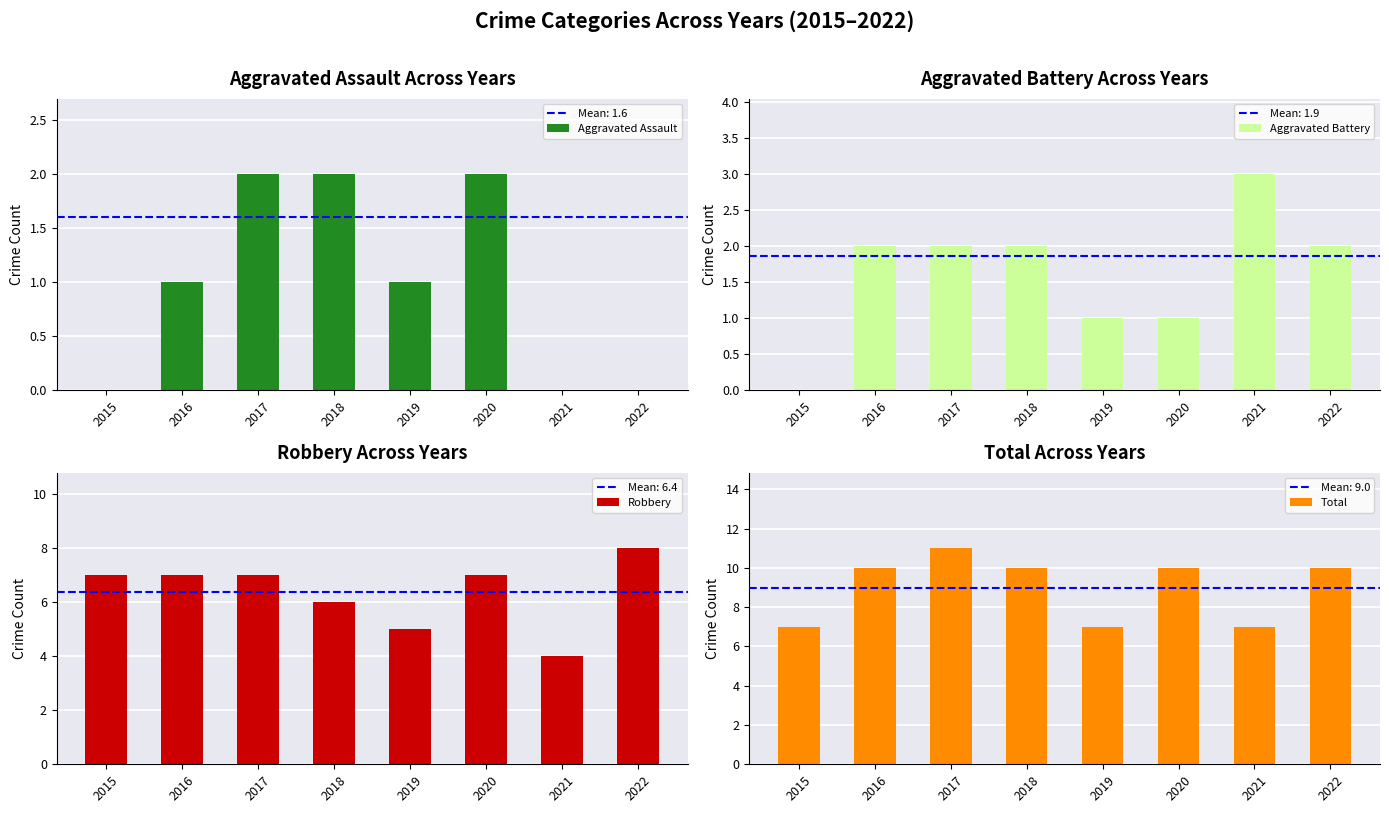

What are all the series names shown in the legend?

Aggravated Assault, Aggravated Battery, Robbery, Total